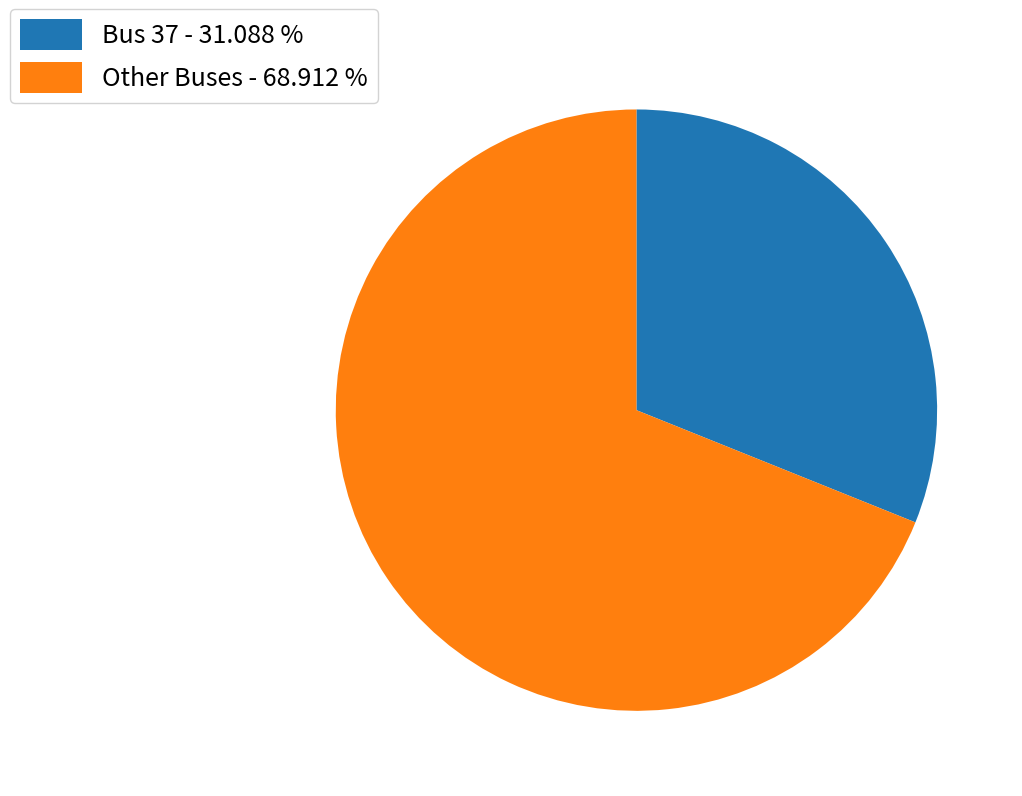

Approximately how many times larger is the value at Bus 37 - 31.088 % compared to Other Buses - 68.912 %?

0.5